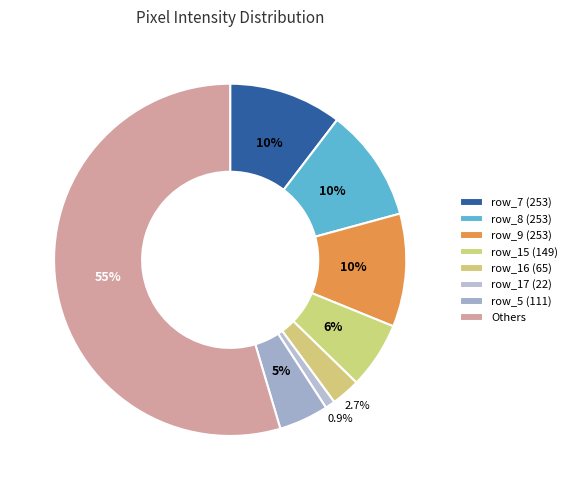

Count the number of slices in the pie.

8